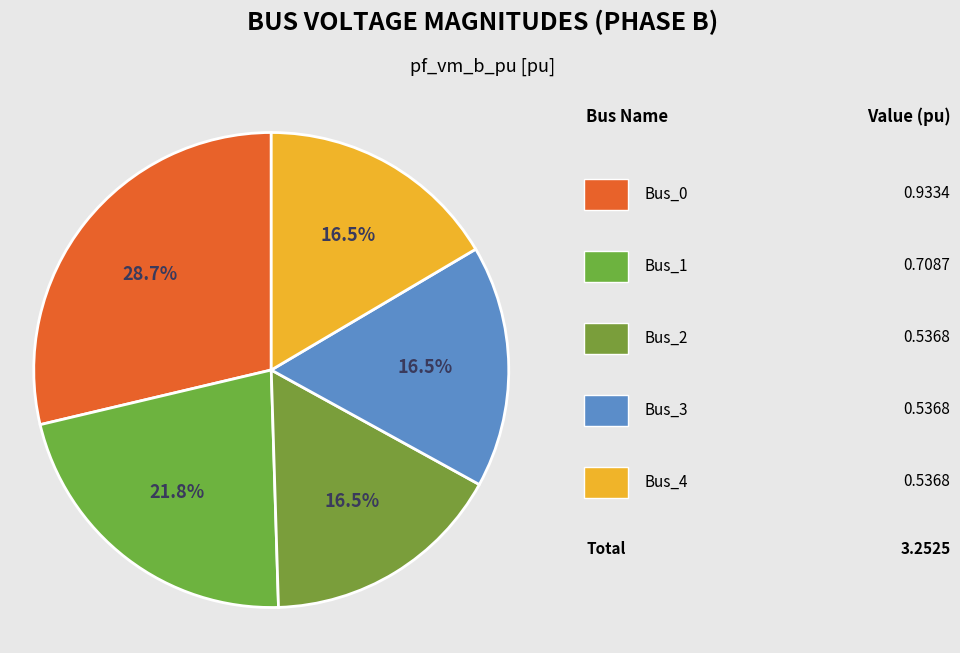

How many segments does this pie chart have?

5